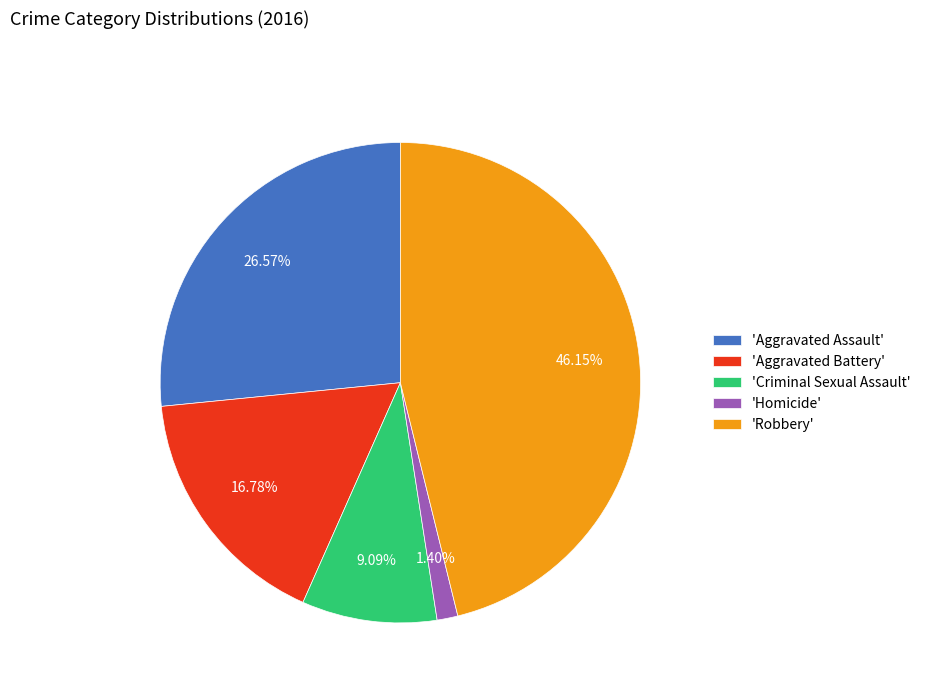

Rank the categories by value from lowest to highest.

'Homicide', 'Criminal Sexual Assault', 'Aggravated Battery', 'Aggravated Assault', 'Robbery'